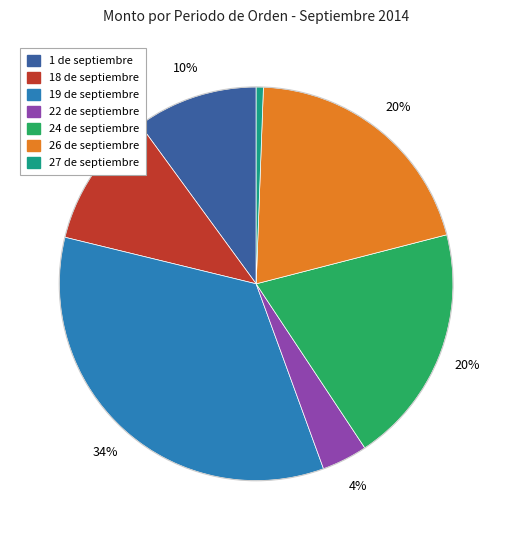

What percentage is the 26 de septiembre slice, to the nearest percent?

20%